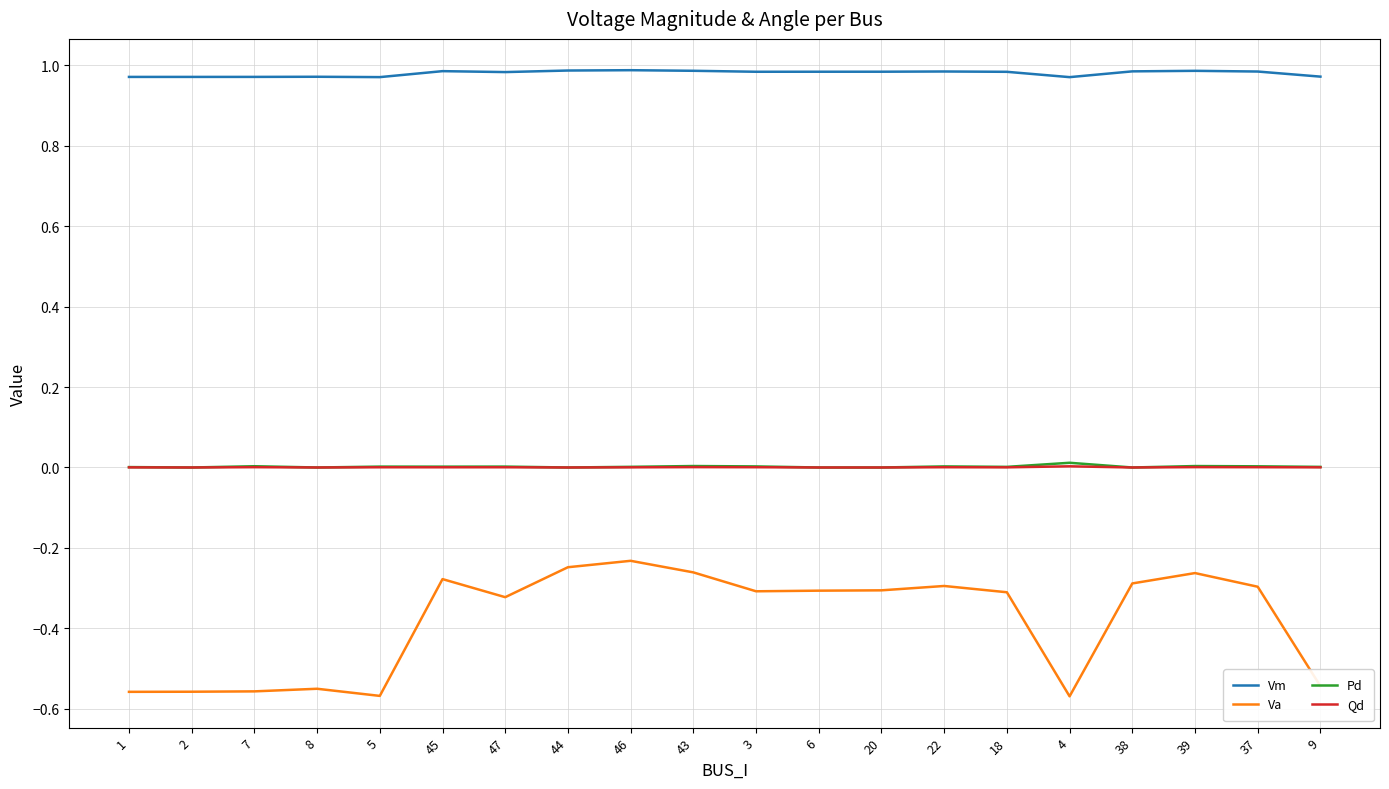

At how many categories does at least one series exceed 0?

20